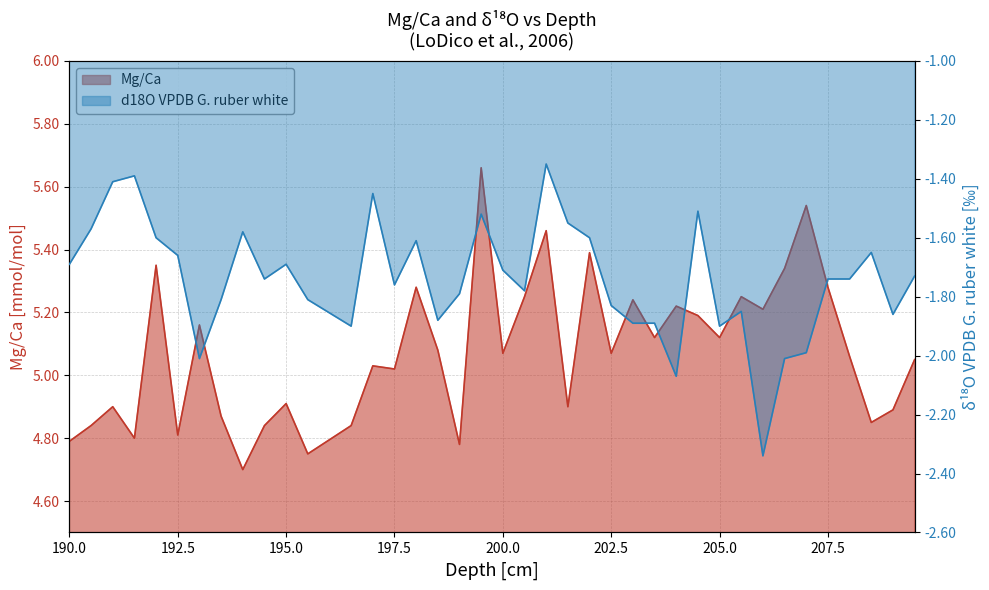

At which category does Mg/Ca reach its first local valley?

191.5